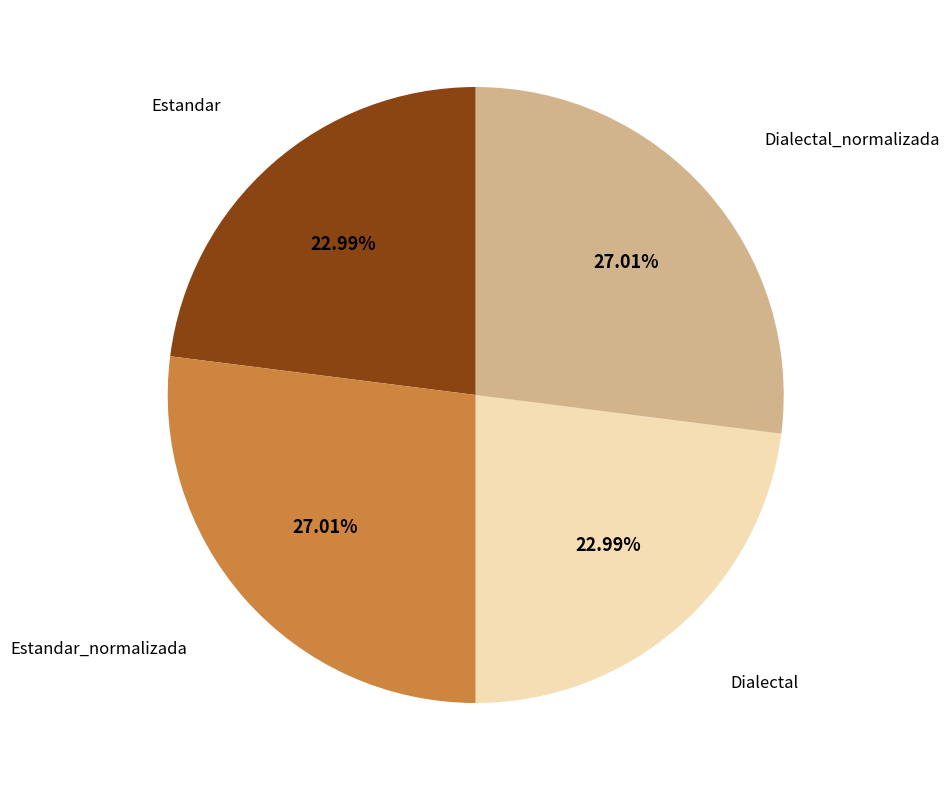

Does any single category account for the majority?

No